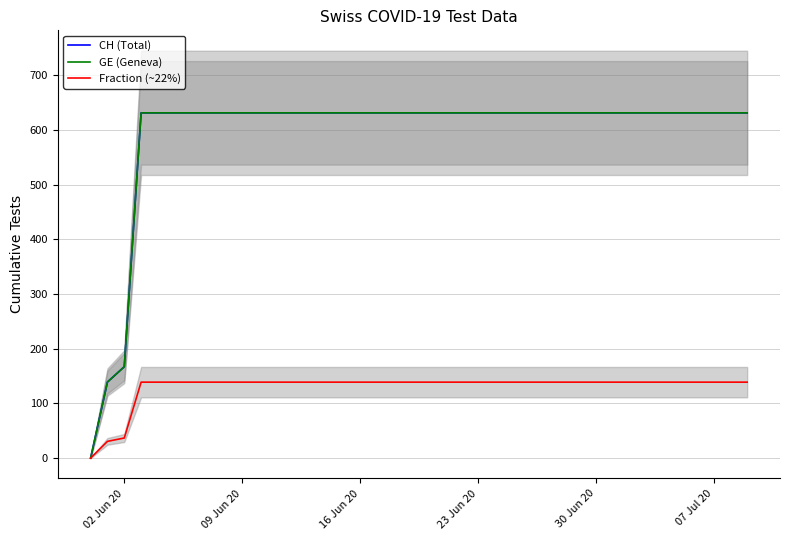

Reading right to left, list all the values displayed in this chart.

CH (Total): 631.0	631.0	631.0	631.0	631.0	631.0	631.0	631.0	631.0	631.0	631.0	631.0	631.0	631.0	631.0	631.0	631.0	631.0	631.0	631.0	631.0	631.0	631.0	631.0	631.0	631.0	631.0	631.0	631.0	631.0	631.0	631.0	631.0	631.0	631.0	631.0	631.0	167.0	139.0	0.0
GE (Geneva): 631.0	631.0	631.0	631.0	631.0	631.0	631.0	631.0	631.0	631.0	631.0	631.0	631.0	631.0	631.0	631.0	631.0	631.0	631.0	631.0	631.0	631.0	631.0	631.0	631.0	631.0	631.0	631.0	631.0	631.0	631.0	631.0	631.0	631.0	631.0	631.0	631.0	167.0	139.0	0.0
Fraction (~22%): 138.8	138.8	138.8	138.8	138.8	138.8	138.8	138.8	138.8	138.8	138.8	138.8	138.8	138.8	138.8	138.8	138.8	138.8	138.8	138.8	138.8	138.8	138.8	138.8	138.8	138.8	138.8	138.8	138.8	138.8	138.8	138.8	138.8	138.8	138.8	138.8	138.8	36.7	30.6	0.0